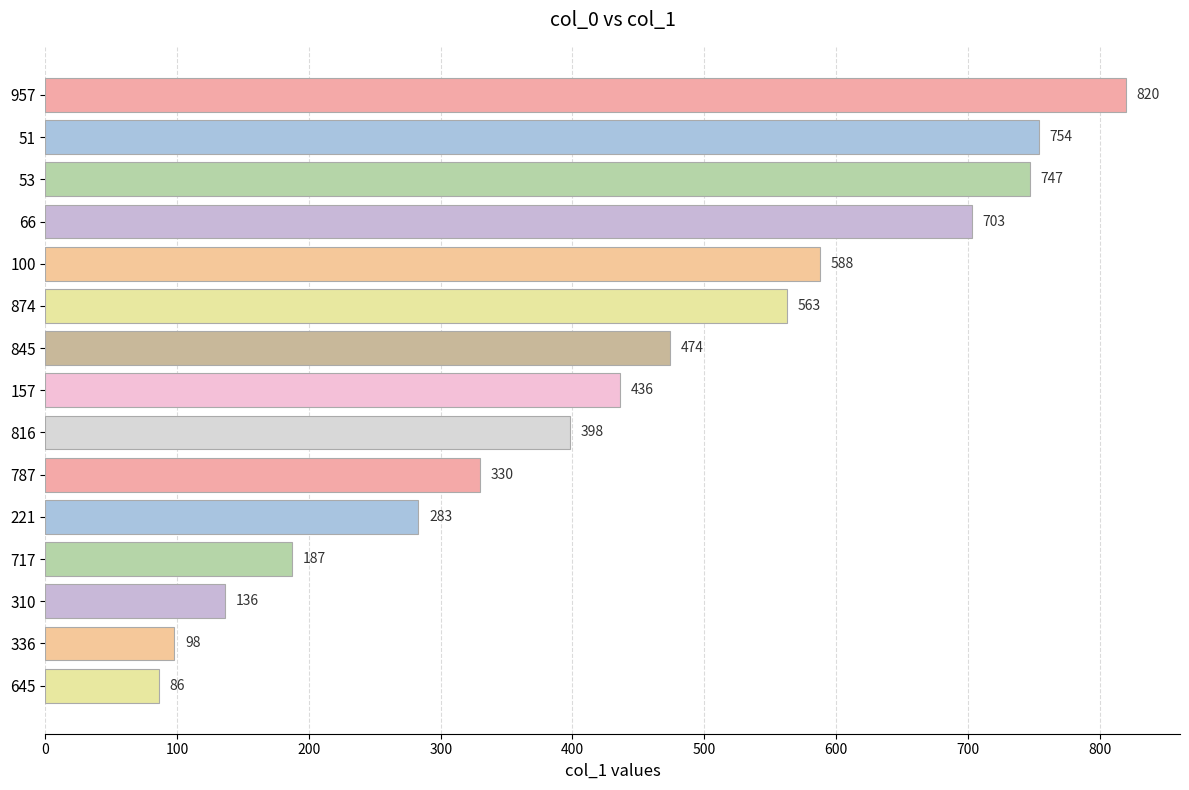

How many bars are there in total?

15